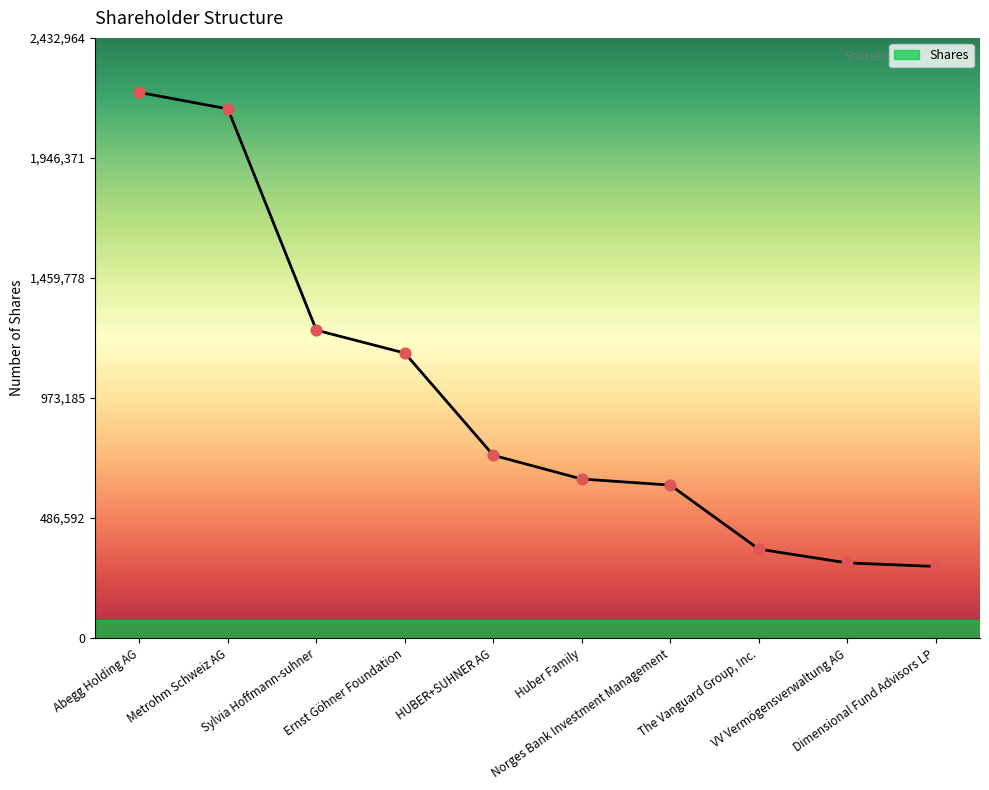

Which has a higher value, VV Vermögensverwaltung AG or Huber Family?

Huber Family